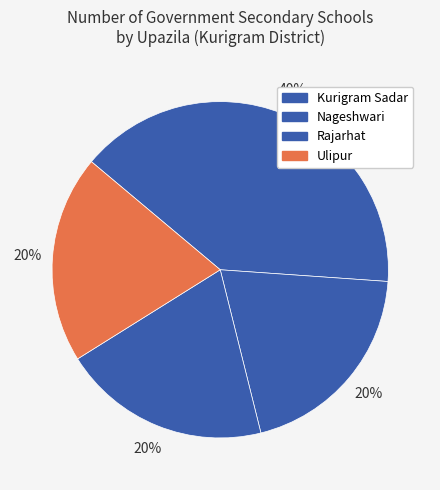

Count the number of slices in the pie.

4